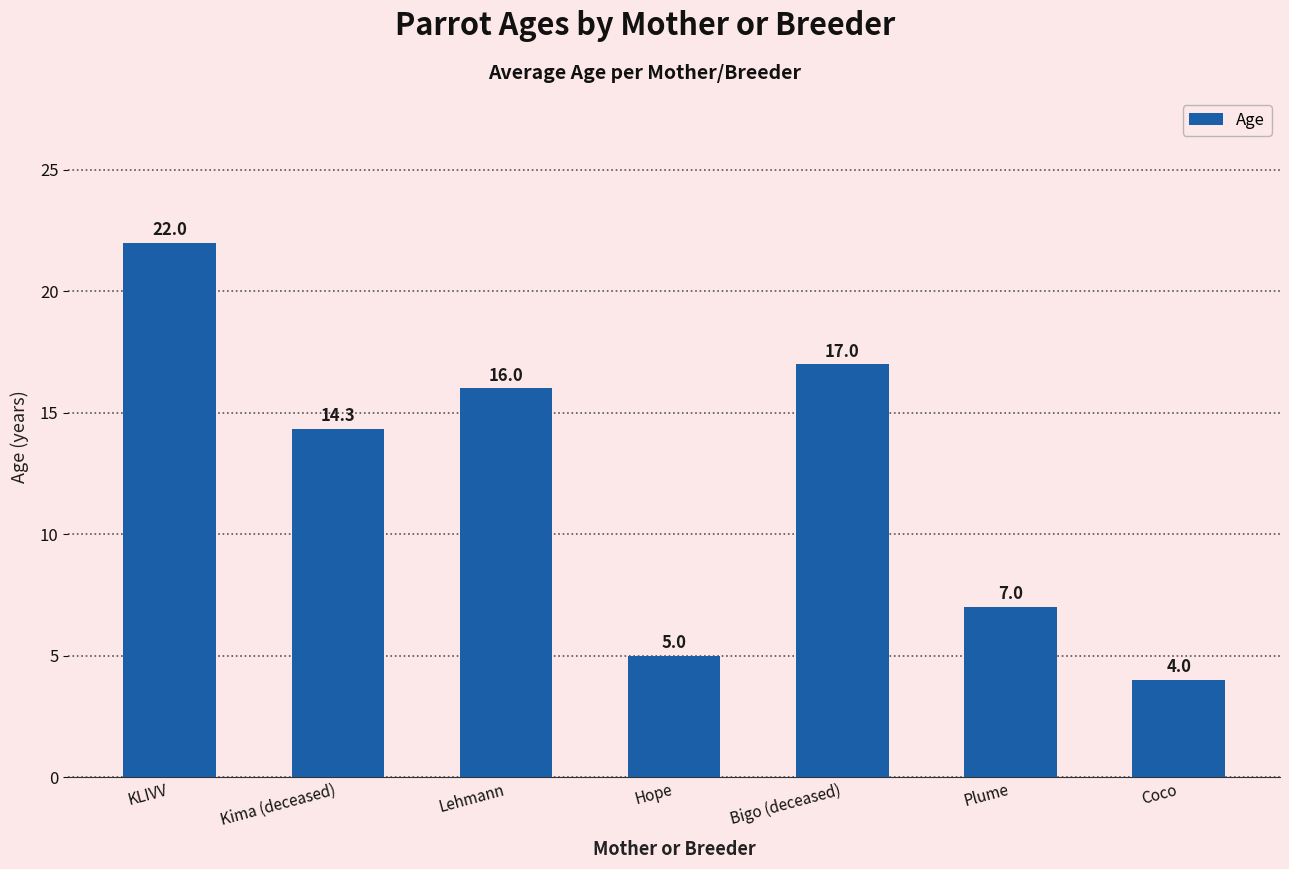

How many bars are there in total?

7